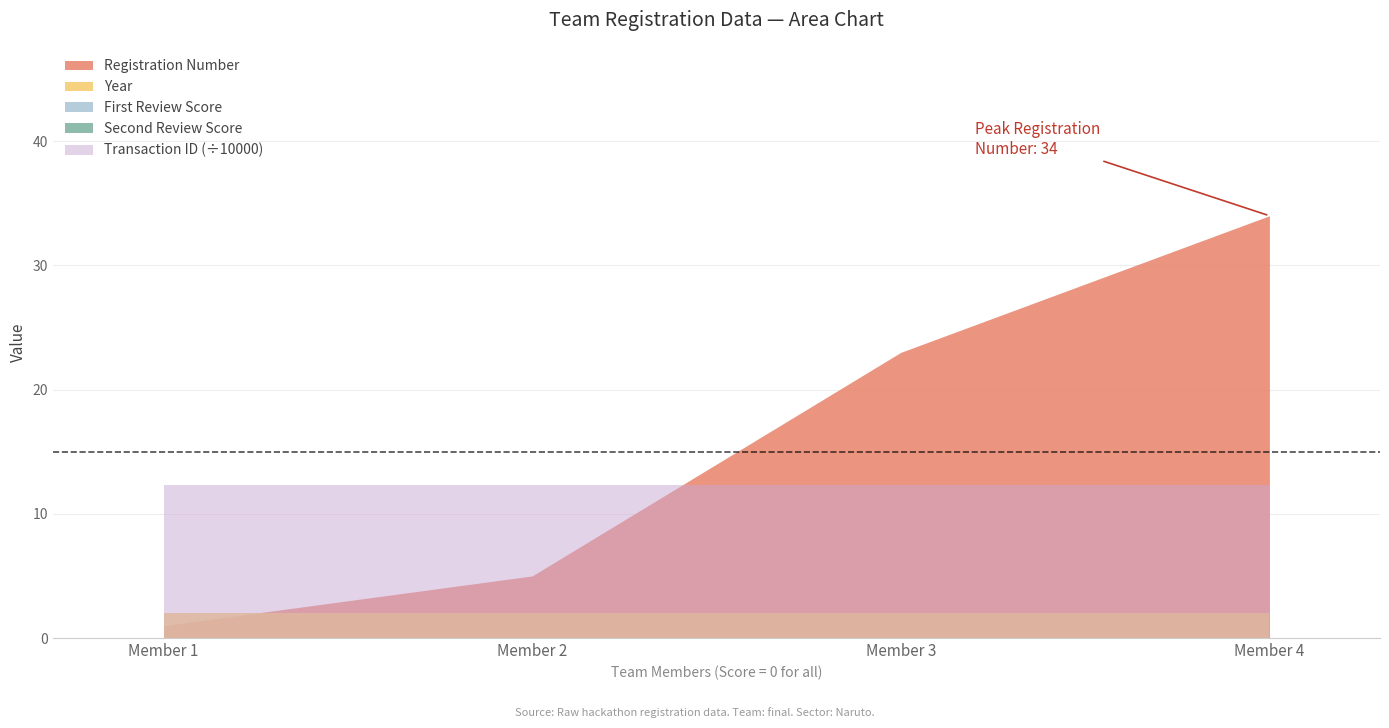

At how many categories does at least one series exceed 63447?

4